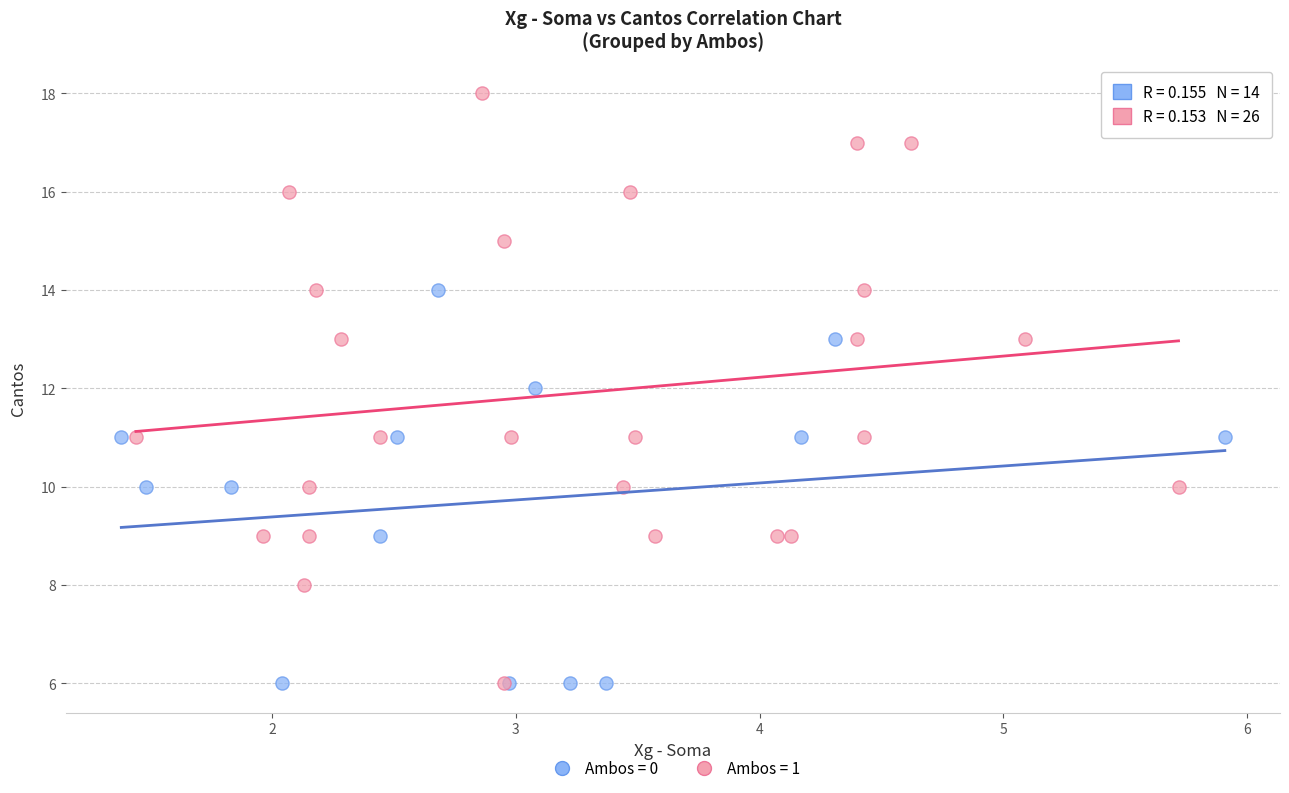

Which series contains the highest Y value?

Ambos = 1